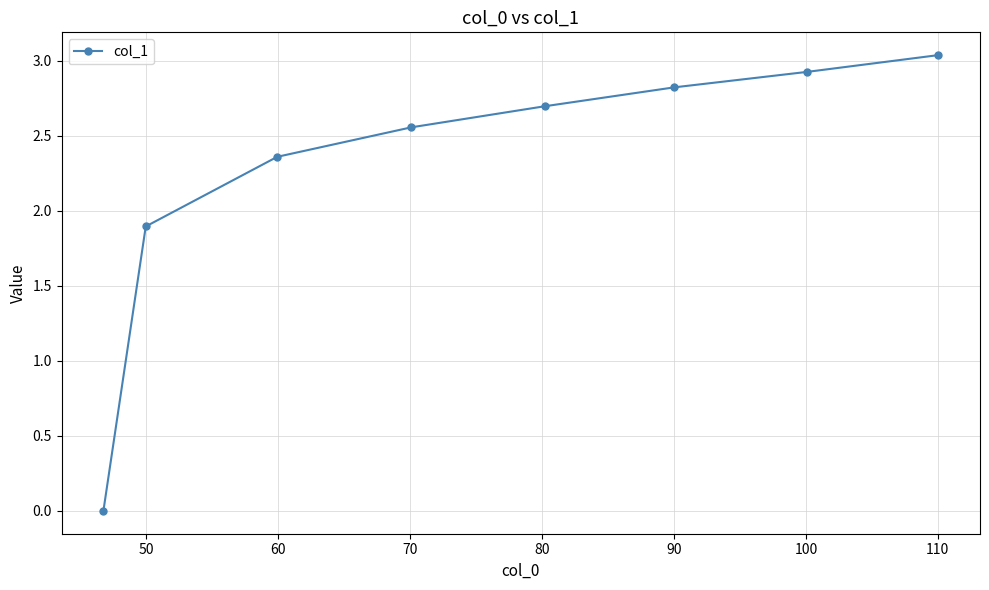

True or false: the data has more than 1 interior local peaks.

False